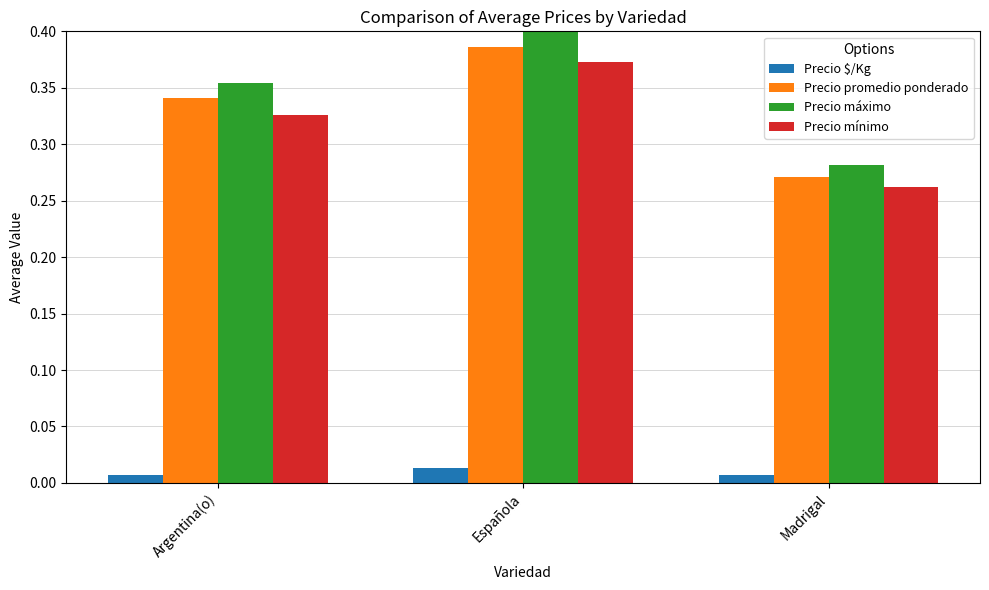

Count the number of categories in the chart.

3